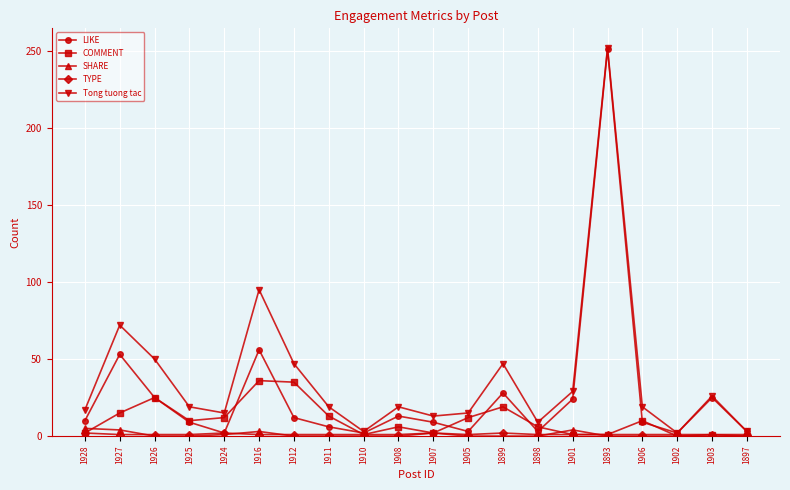

At which category does Tong tuong tac reach its first local peak?

1927